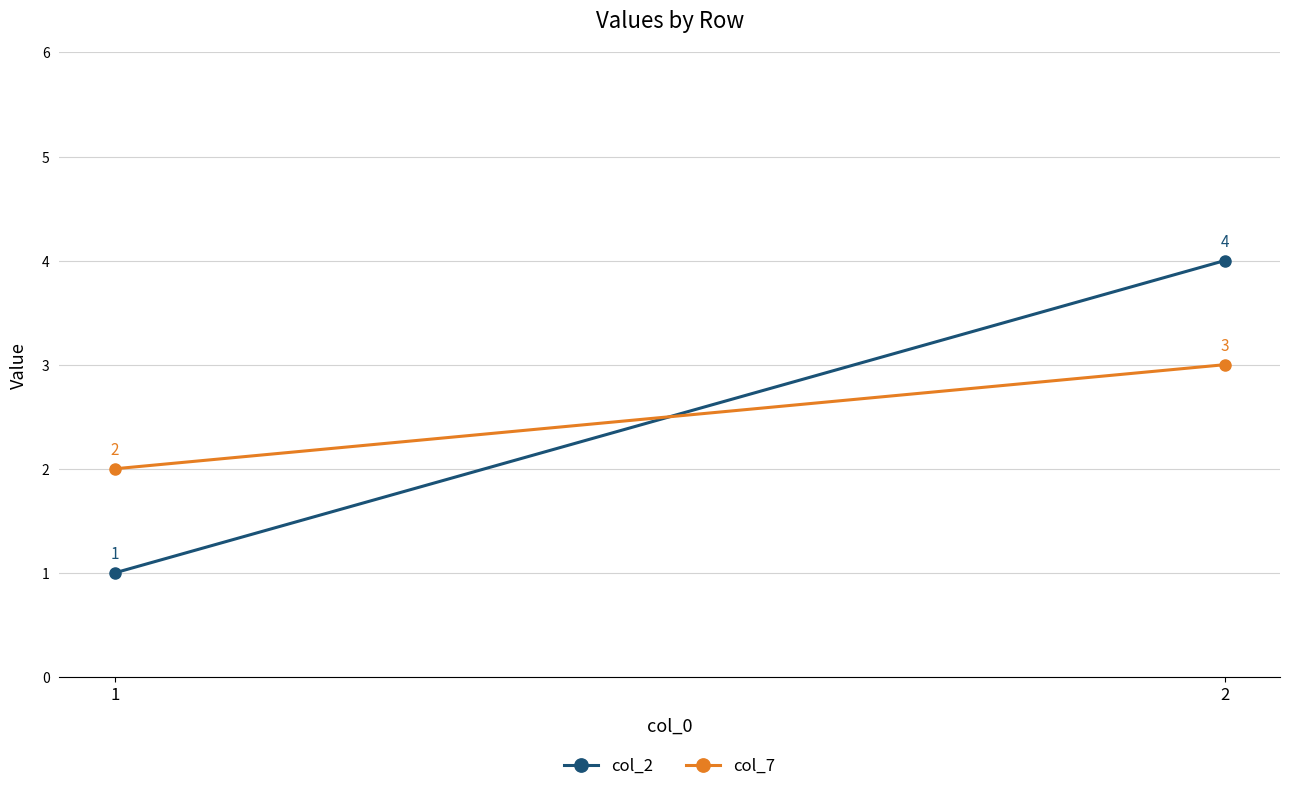

Which series has the largest total across all categories?

col_2